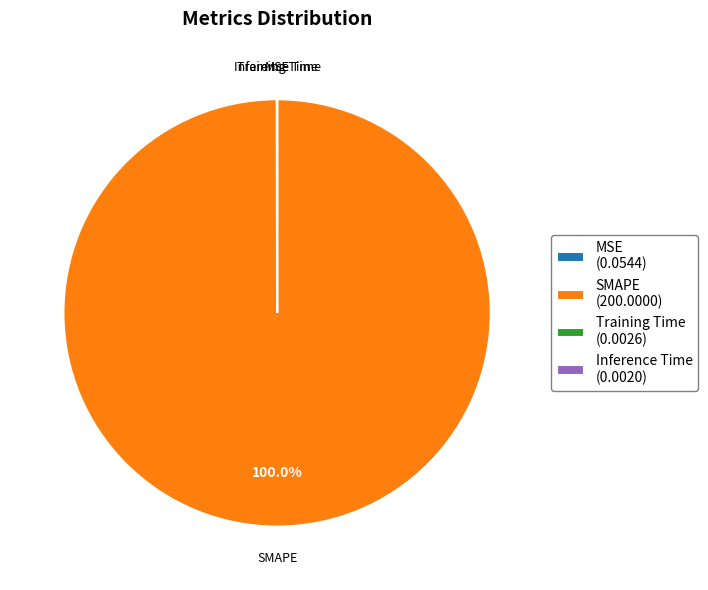

Does any single category account for the majority?

Yes